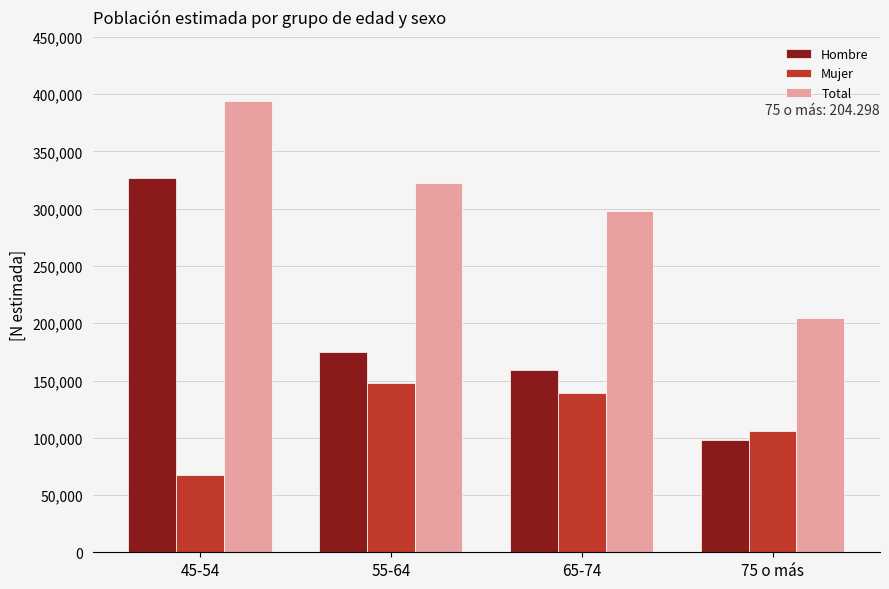

What is the spread (max minus min) of values at 45-54?

326538